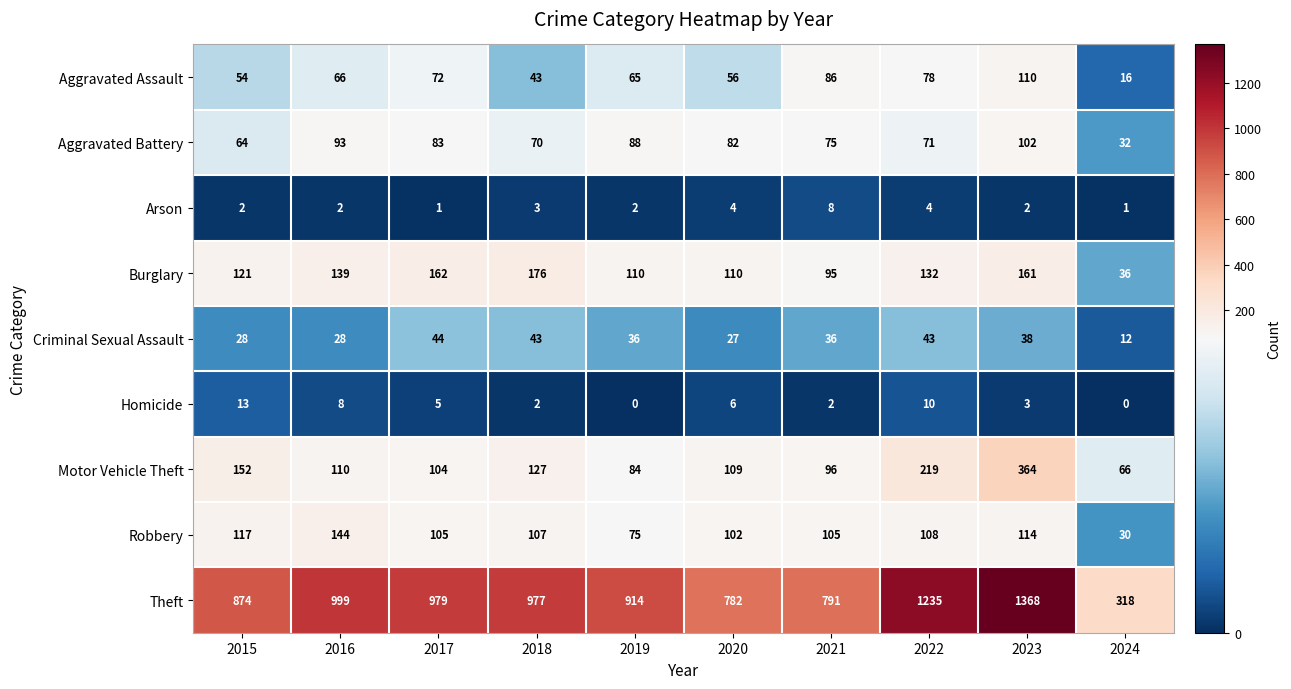

The Motor Vehicle Theft series shows 219 at 2022. True or false?

True